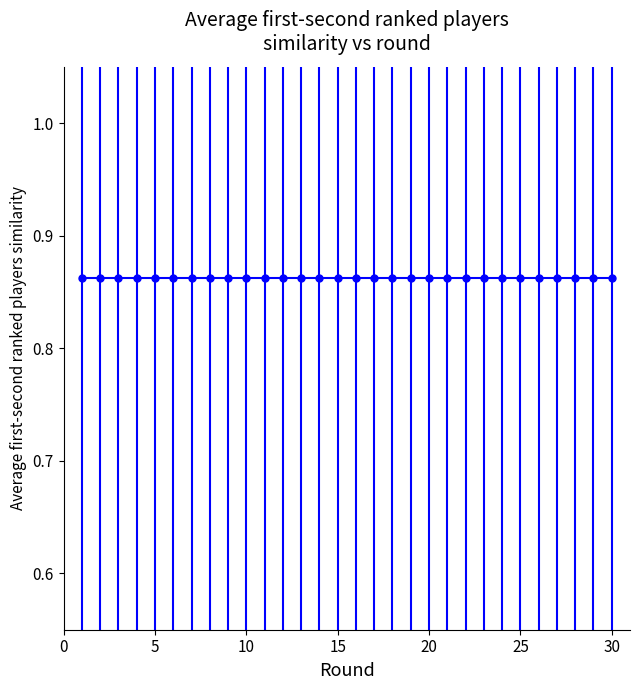

True or false: col_40 has more than 2 interior local peaks.

False